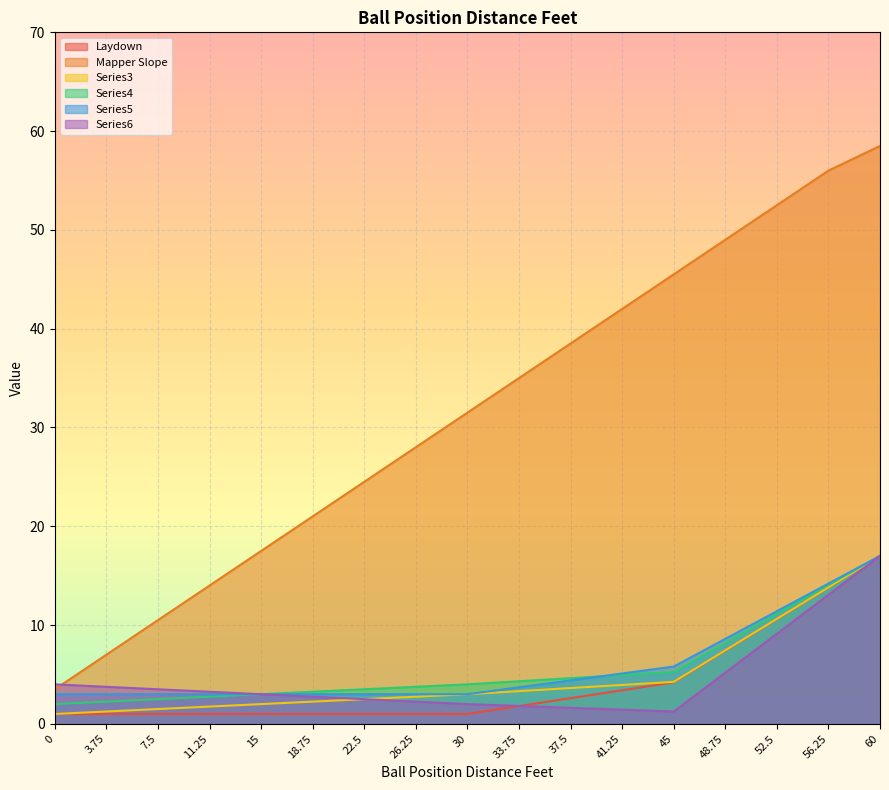

What value does the Series4 series have at 41.25?

4.9